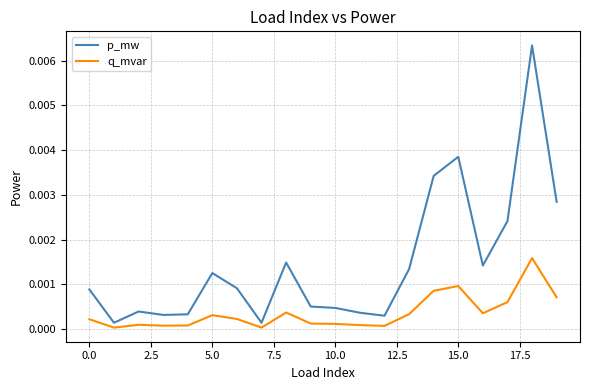

True or false: p_mw and q_mvar cross at least once.

False